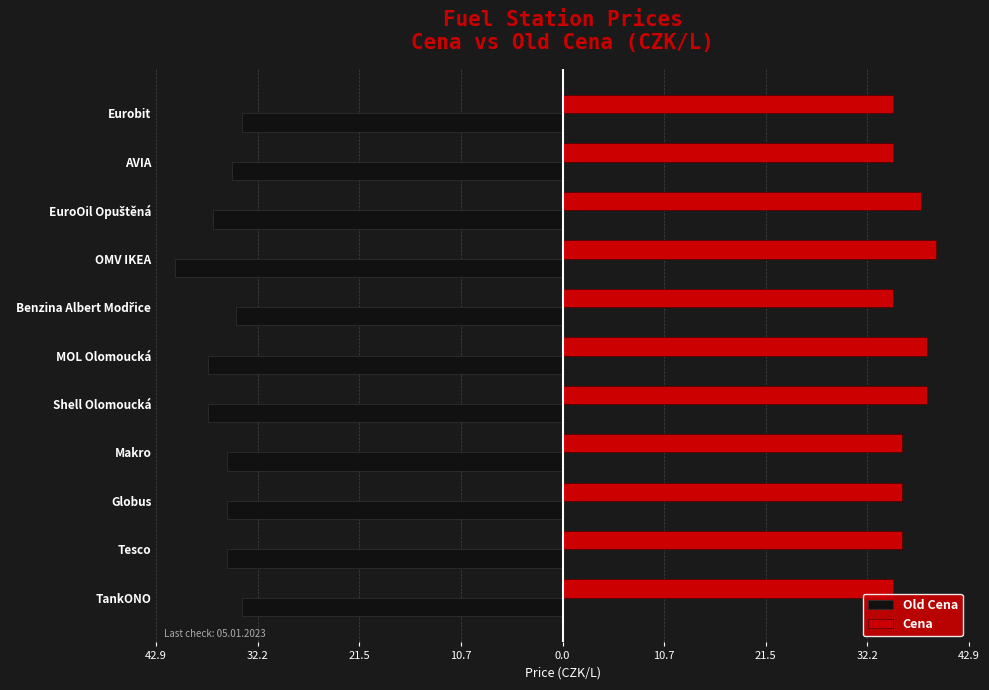

What is the sum of all Cena values?

401.7